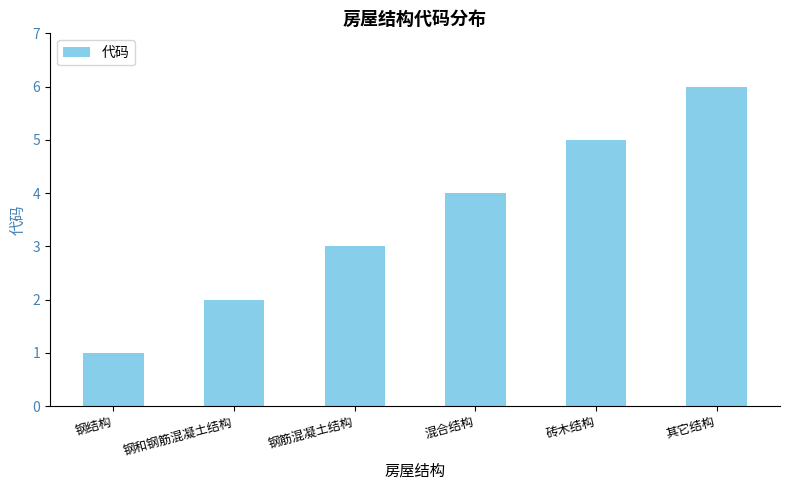

Rank the categories by value from lowest to highest.

钢结构, 钢和钢筋混凝土结构, 钢筋混凝土结构, 混合结构, 砖木结构, 其它结构